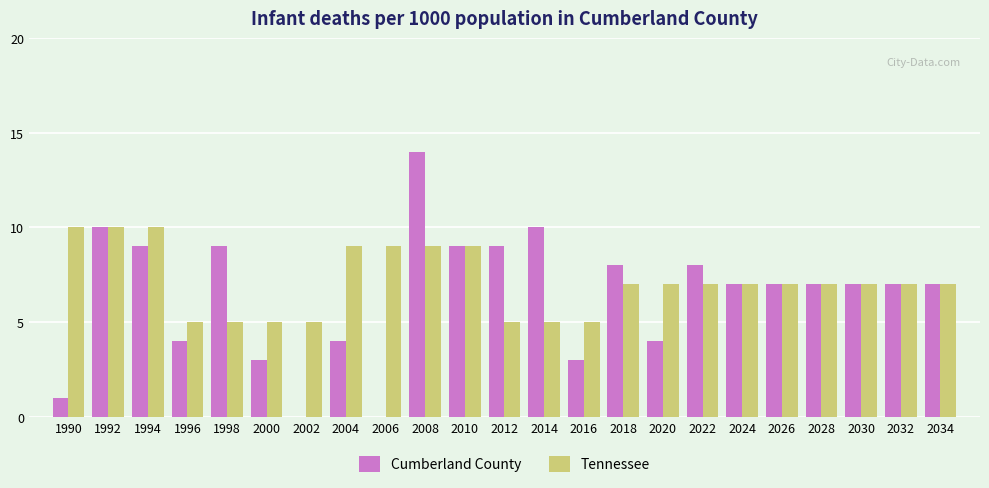

What is the sum of all Tennessee values?

164